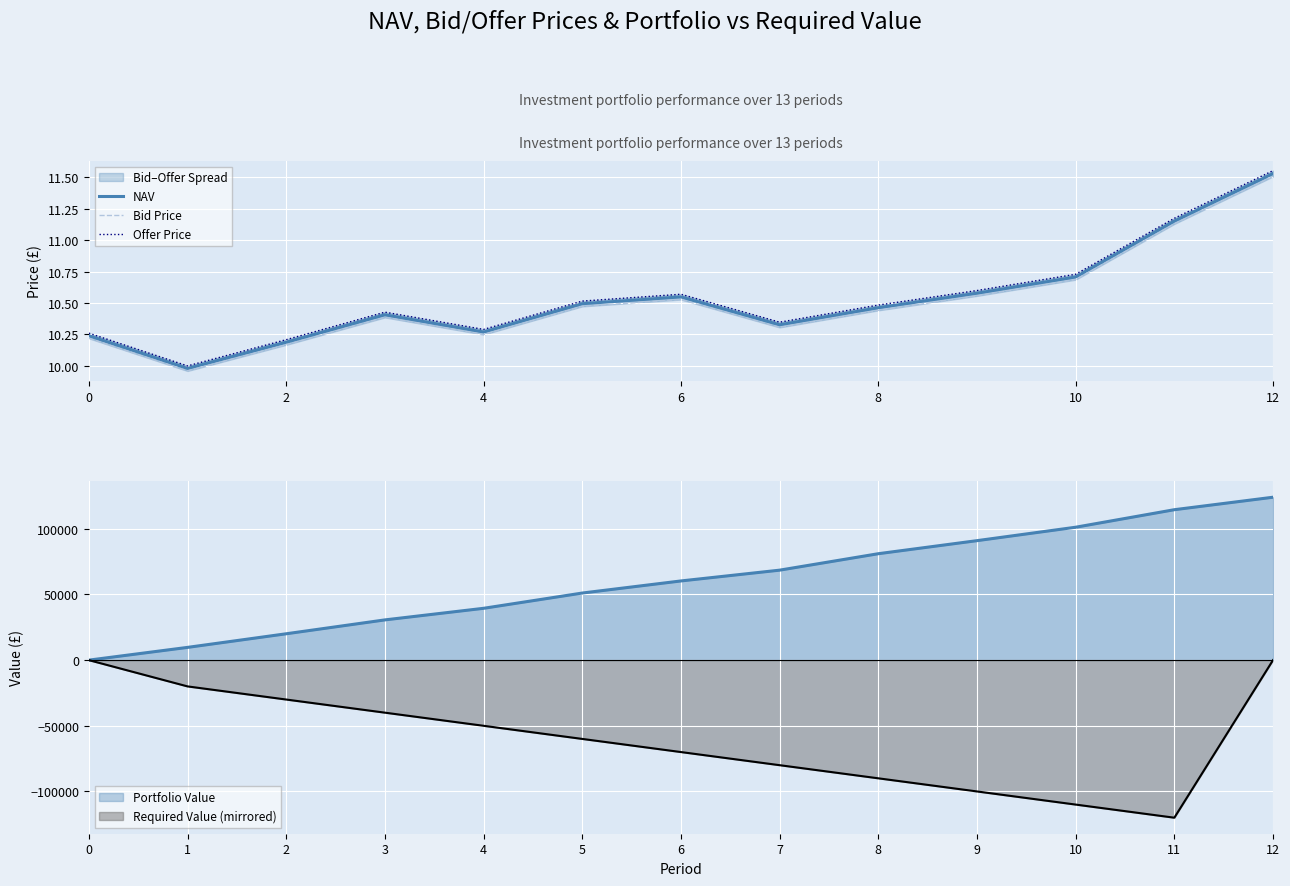

How many lines are shown in the chart?

3